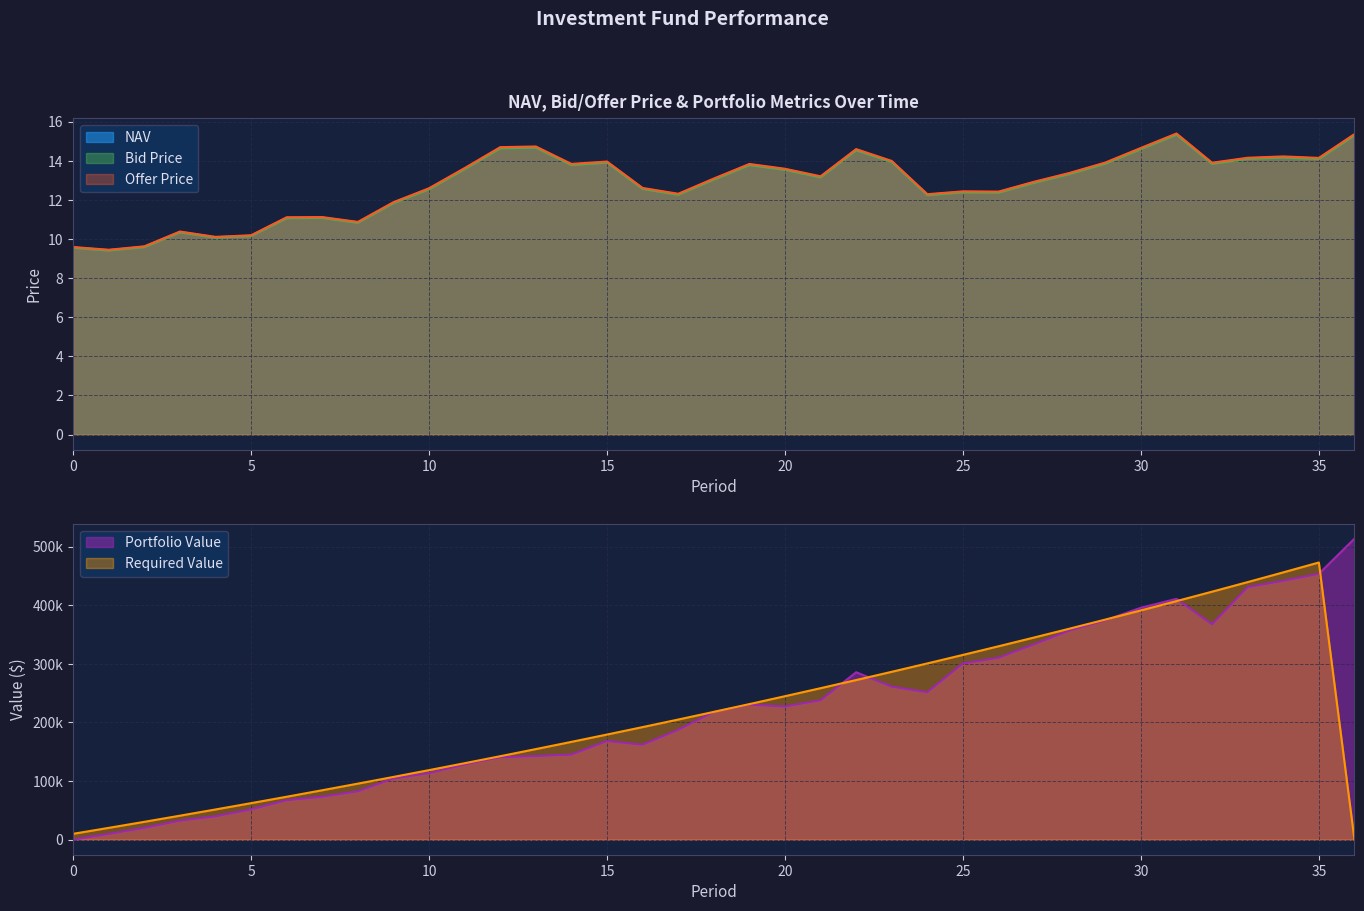

Is the value of NAV at 19 greater than the value of Bid Price at 21?

Yes